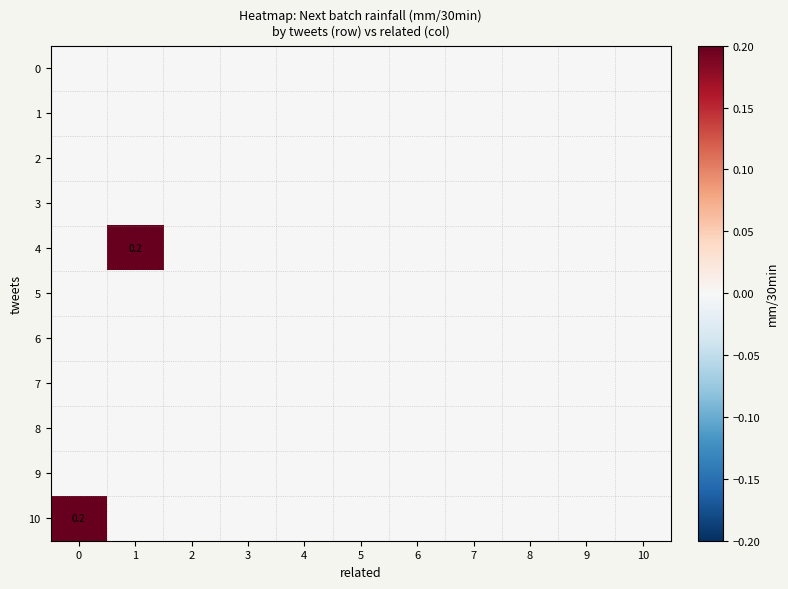

Which series has the widest spread of values?

4